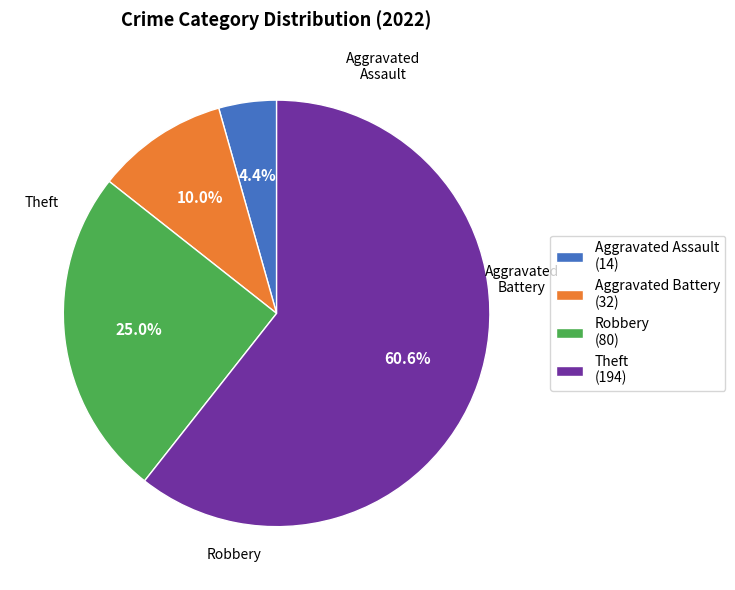

How many segments does this pie chart have?

4